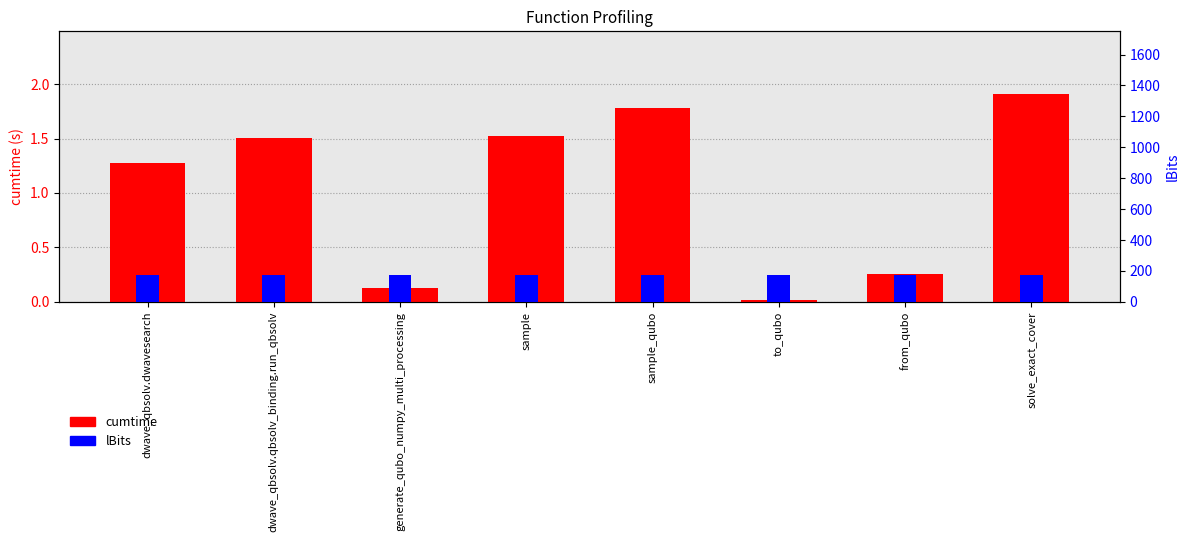

Are the bars grouped side by side (vs. stacked)?

Yes